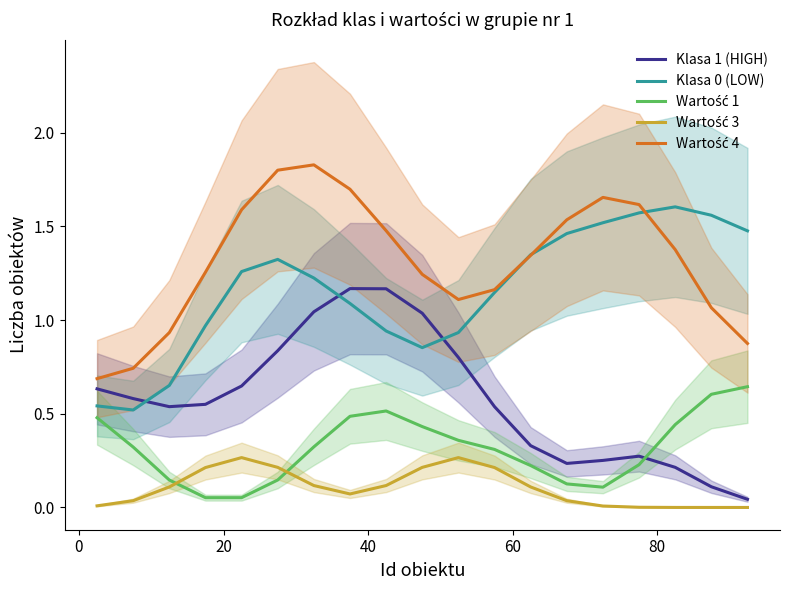

What are all the series names shown in the legend?

Klasa 1 (HIGH), Klasa 0 (LOW), Wartość 1, Wartość 3, Wartość 4